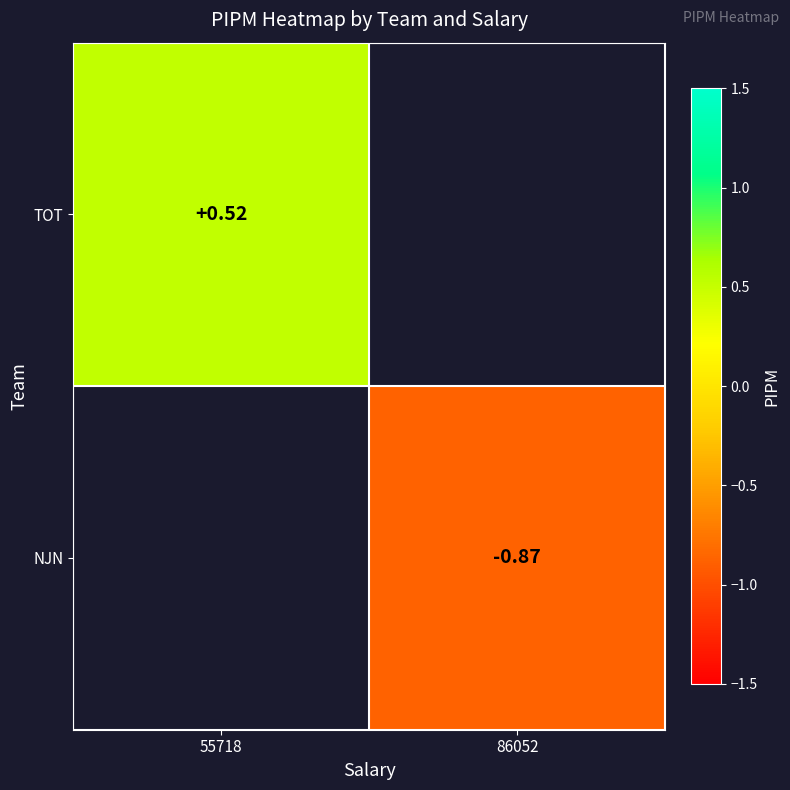

At which category does the chart reach its peak across all series?

55718